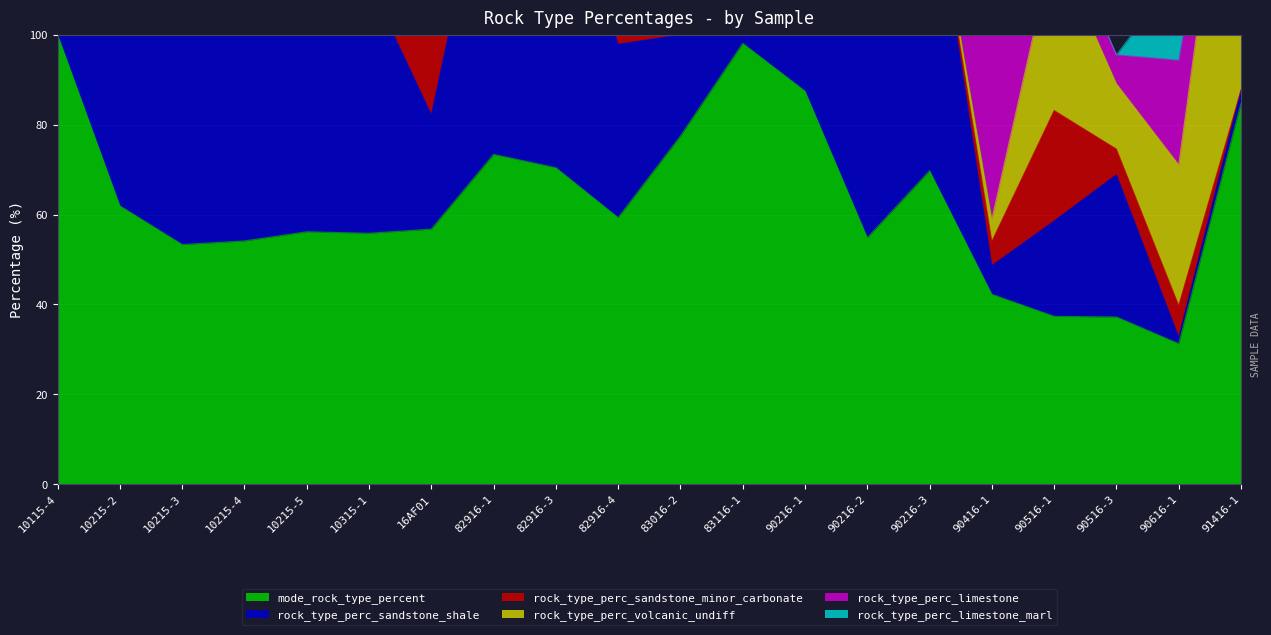

At which category is the sum across all series the highest?

10115-4